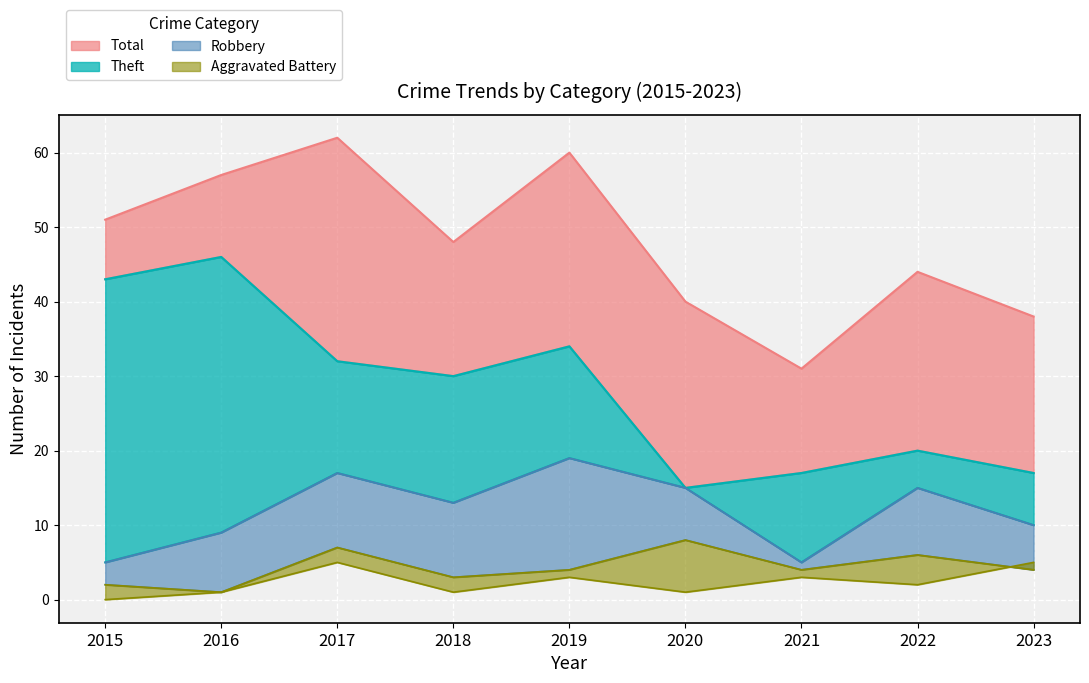

How many data points in Aggravated Battery are less than 4?

3